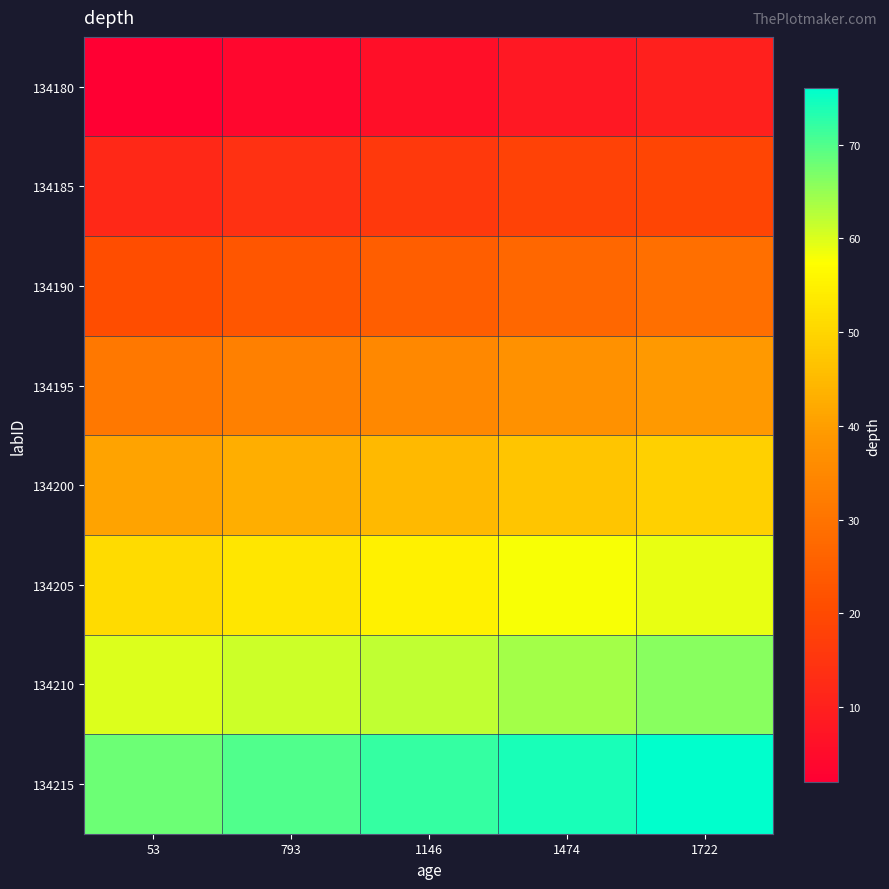

Rank the series at 1146 from highest to lowest value.

134215, 134210, 134205, 134200, 134195, 134190, 134185, 134180